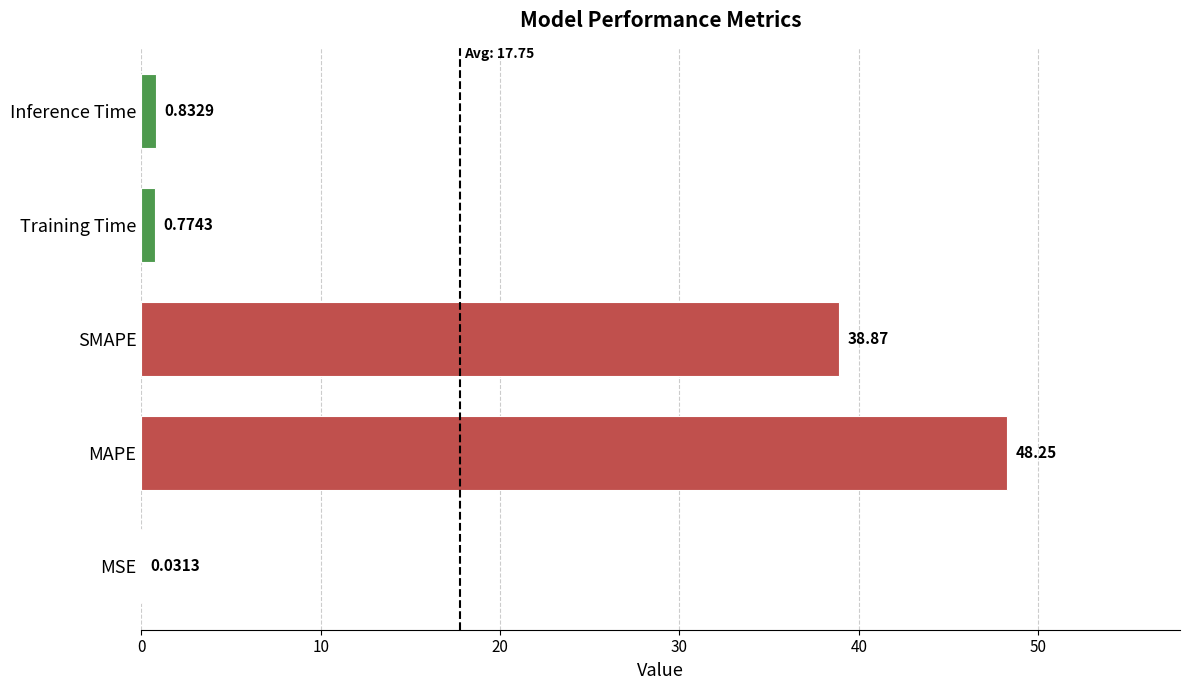

Where is the data nearest to the value 24?

SMAPE